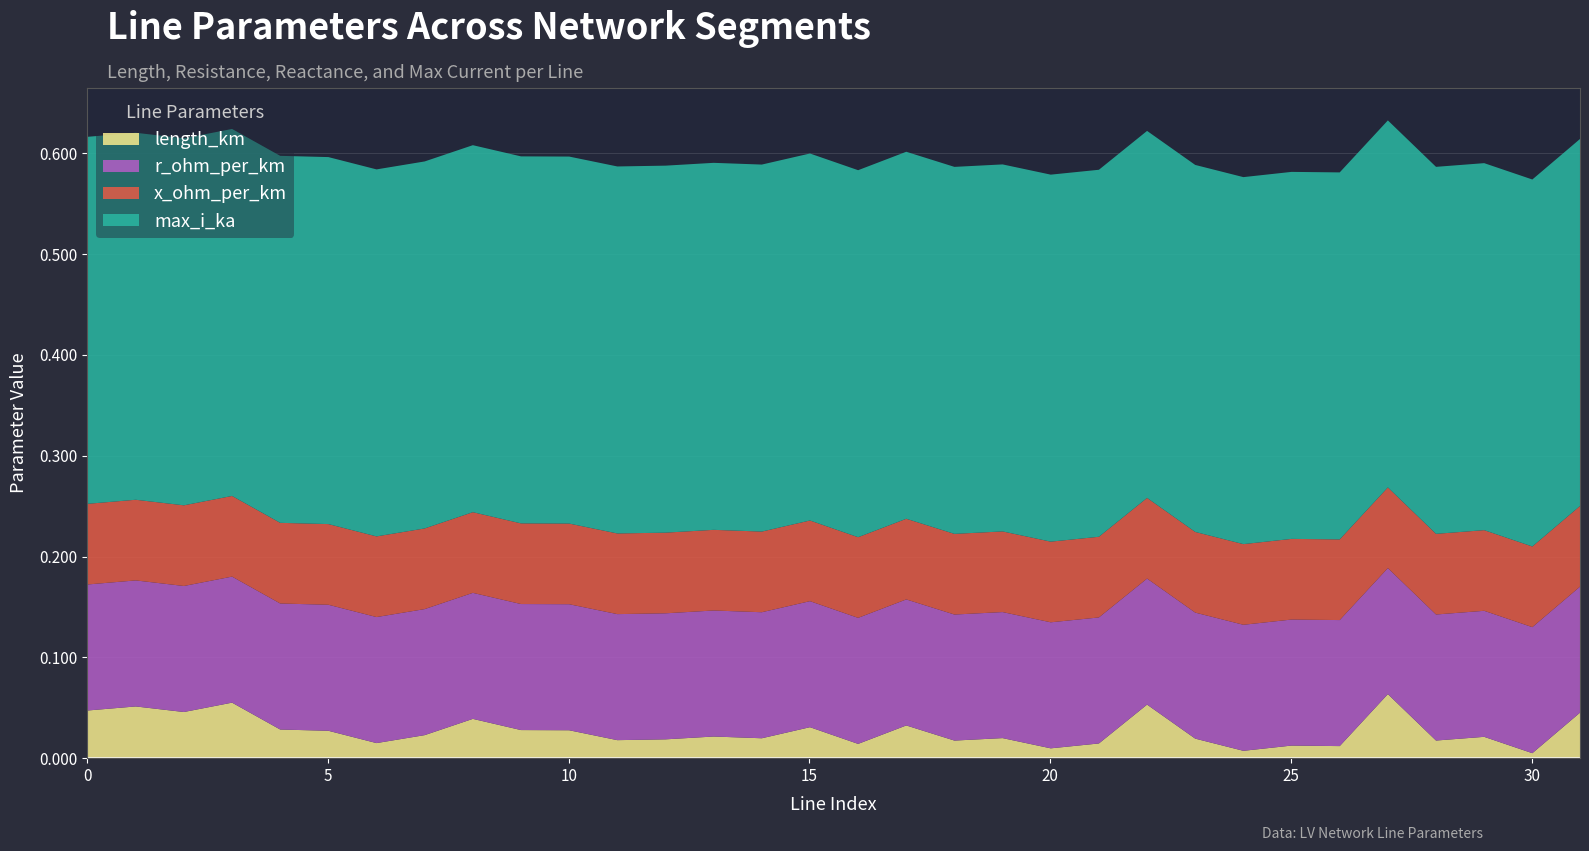

Reading left to right, what are all the values shown in this chart?

length_km: 0=0.0	1=0.1	2=0.0	3=0.1	4=0.0	5=0.0	6=0.0	7=0.0	8=0.0	9=0.0	10=0.0	11=0.0	12=0.0	13=0.0	14=0.0	15=0.0	16=0.0	17=0.0	18=0.0	19=0.0	20=0.0	21=0.0	22=0.1	23=0.0	24=0.0	25=0.0	26=0.0	27=0.1	28=0.0	29=0.0	30=0.0	31=0.0
r_ohm_per_km: 0=0.1	1=0.1	2=0.1	3=0.1	4=0.1	5=0.1	6=0.1	7=0.1	8=0.1	9=0.1	10=0.1	11=0.1	12=0.1	13=0.1	14=0.1	15=0.1	16=0.1	17=0.1	18=0.1	19=0.1	20=0.1	21=0.1	22=0.1	23=0.1	24=0.1	25=0.1	26=0.1	27=0.1	28=0.1	29=0.1	30=0.1	31=0.1
x_ohm_per_km: 0=0.1	1=0.1	2=0.1	3=0.1	4=0.1	5=0.1	6=0.1	7=0.1	8=0.1	9=0.1	10=0.1	11=0.1	12=0.1	13=0.1	14=0.1	15=0.1	16=0.1	17=0.1	18=0.1	19=0.1	20=0.1	21=0.1	22=0.1	23=0.1	24=0.1	25=0.1	26=0.1	27=0.1	28=0.1	29=0.1	30=0.1	31=0.1
max_i_ka: 0=0.4	1=0.4	2=0.4	3=0.4	4=0.4	5=0.4	6=0.4	7=0.4	8=0.4	9=0.4	10=0.4	11=0.4	12=0.4	13=0.4	14=0.4	15=0.4	16=0.4	17=0.4	18=0.4	19=0.4	20=0.4	21=0.4	22=0.4	23=0.4	24=0.4	25=0.4	26=0.4	27=0.4	28=0.4	29=0.4	30=0.4	31=0.4